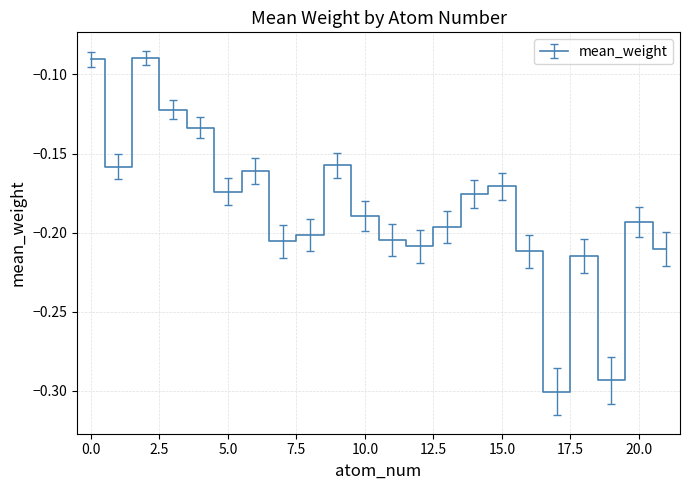

Does the chart have visible grid lines?

Yes